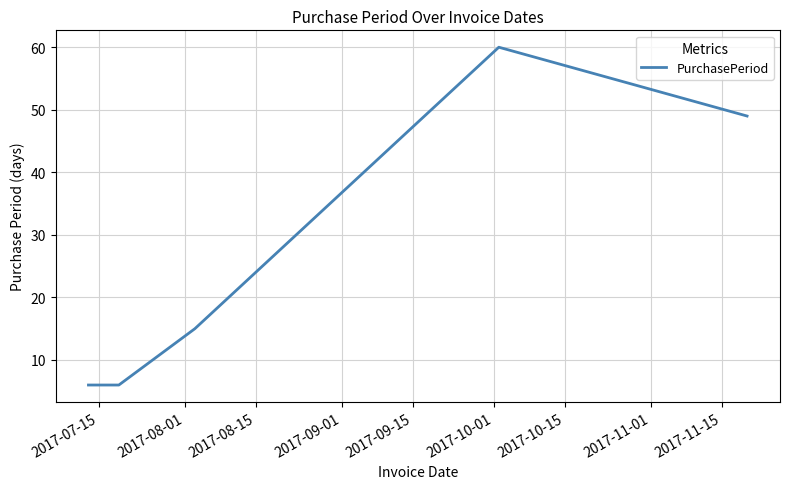

How many values are below 15?

2